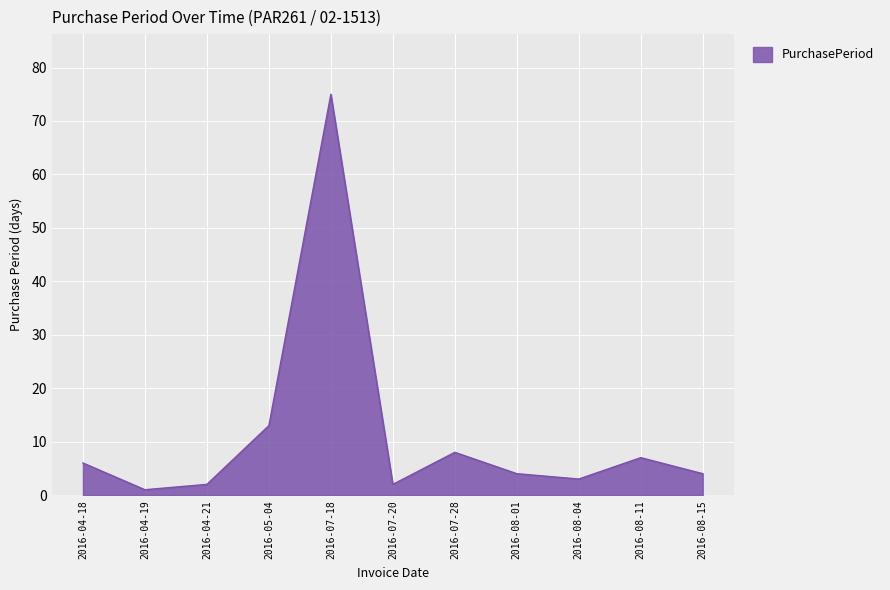

What position from the right is 2016-07-28?

5